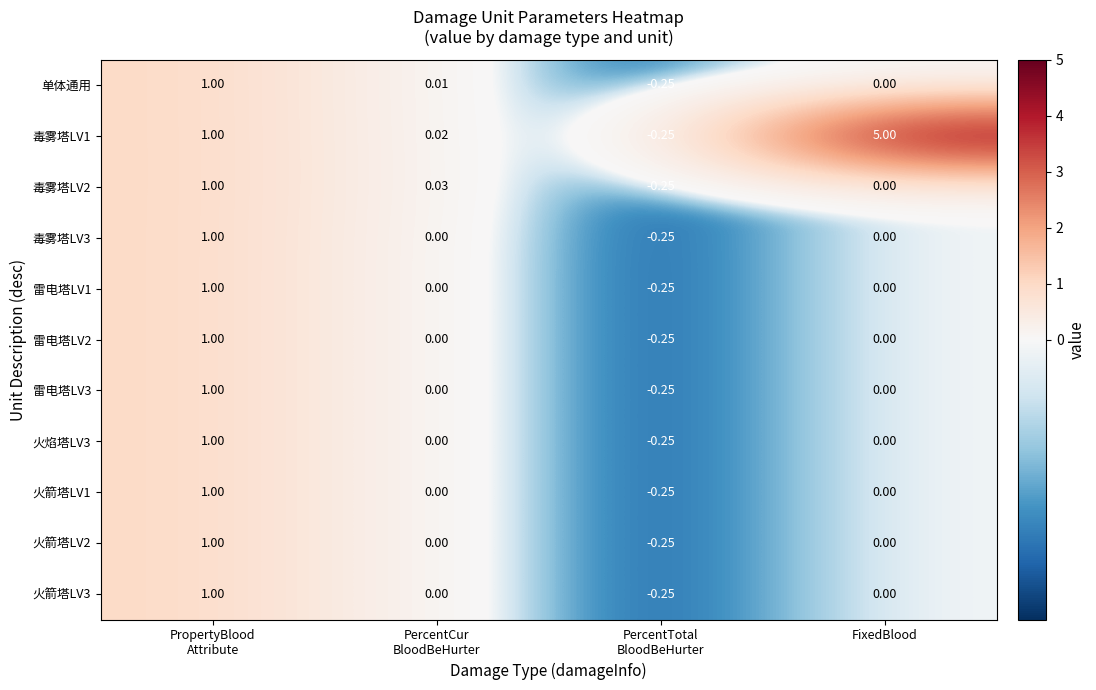

How many distinct data groups are displayed?

11